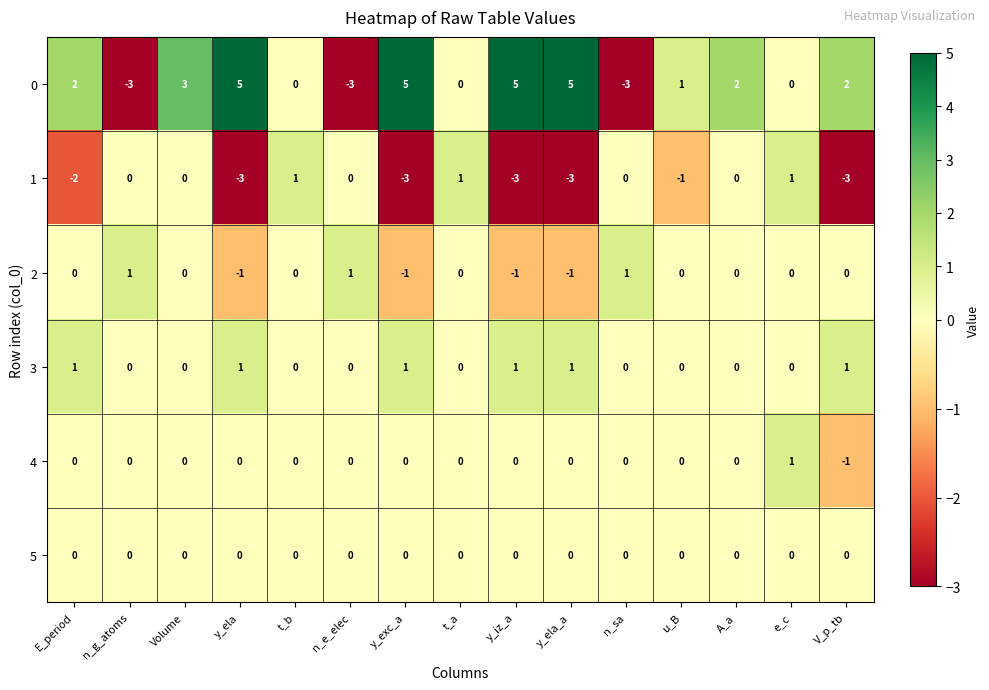

How many positive values does the 3 series have?

6